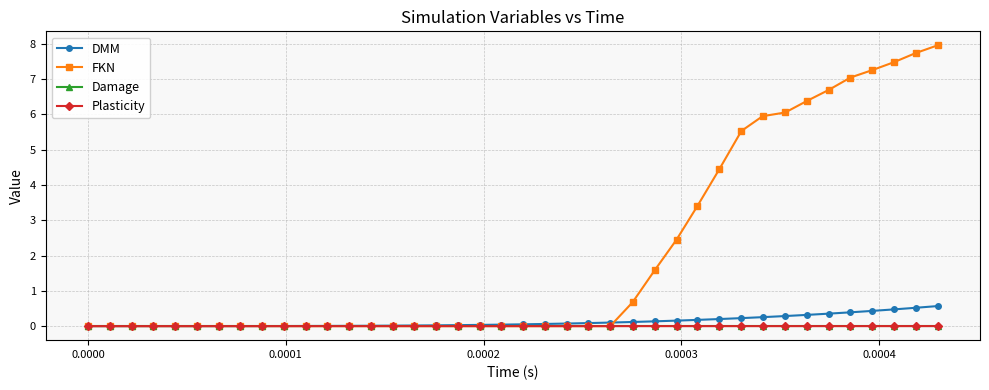

What are all the series names shown in the legend?

DMM, FKN, Damage, Plasticity